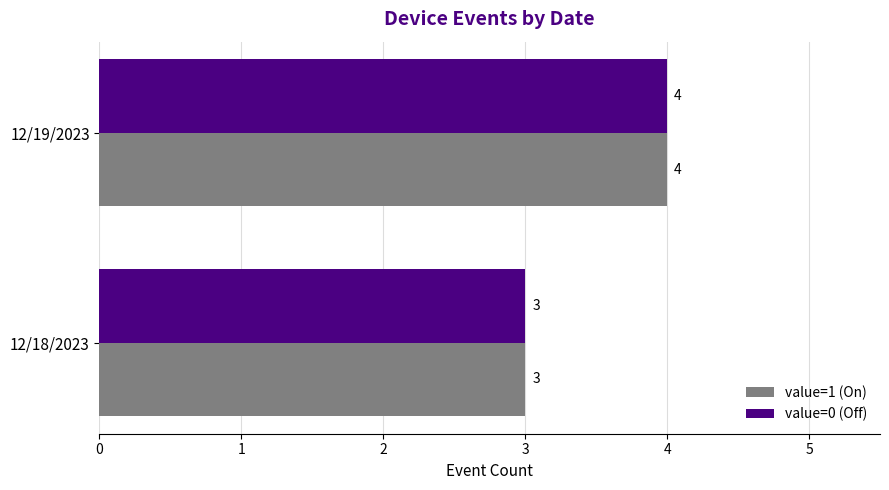

What is the maximum value for value=1 (On)?

4